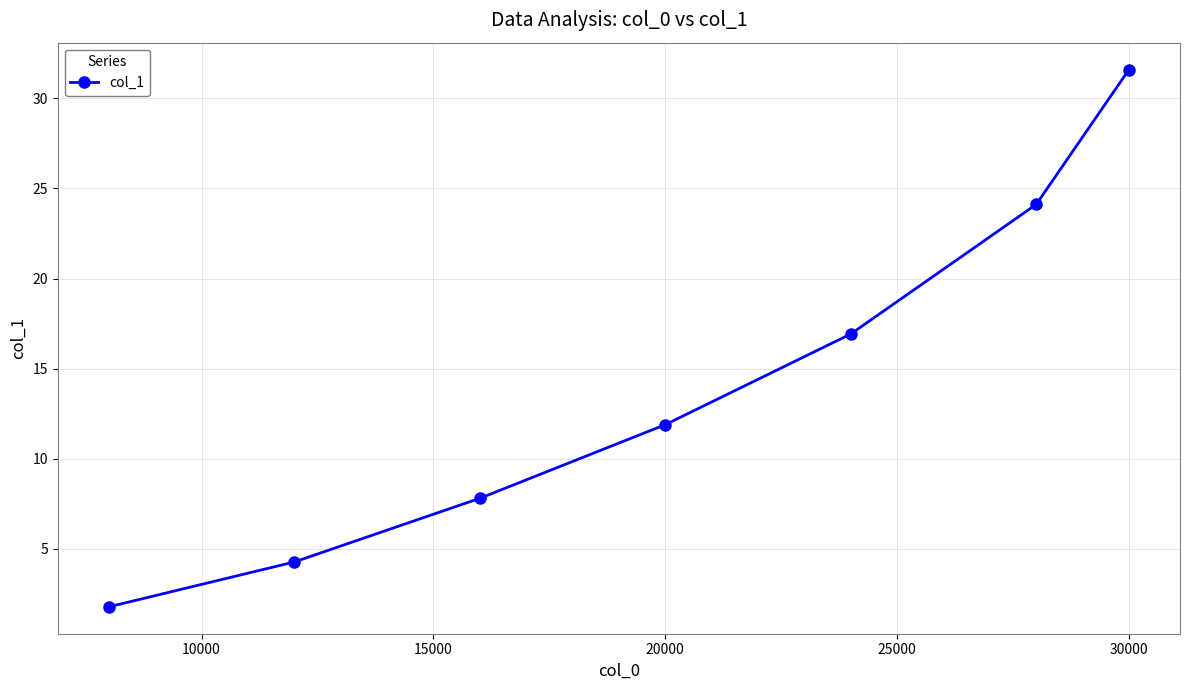

True or false: there are more than 0 points higher than both neighbors.

False